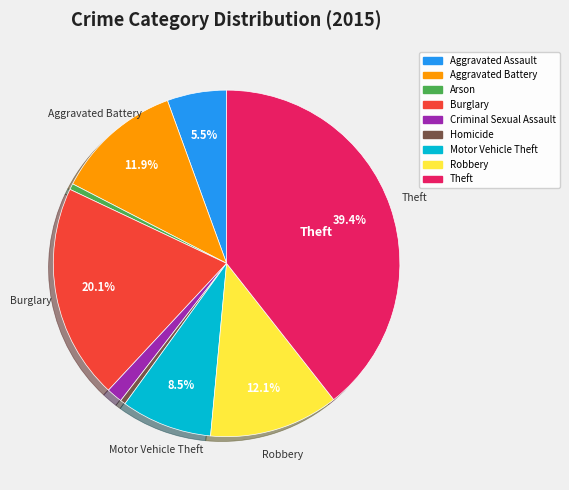

Which category has the biggest portion of the pie?

Theft